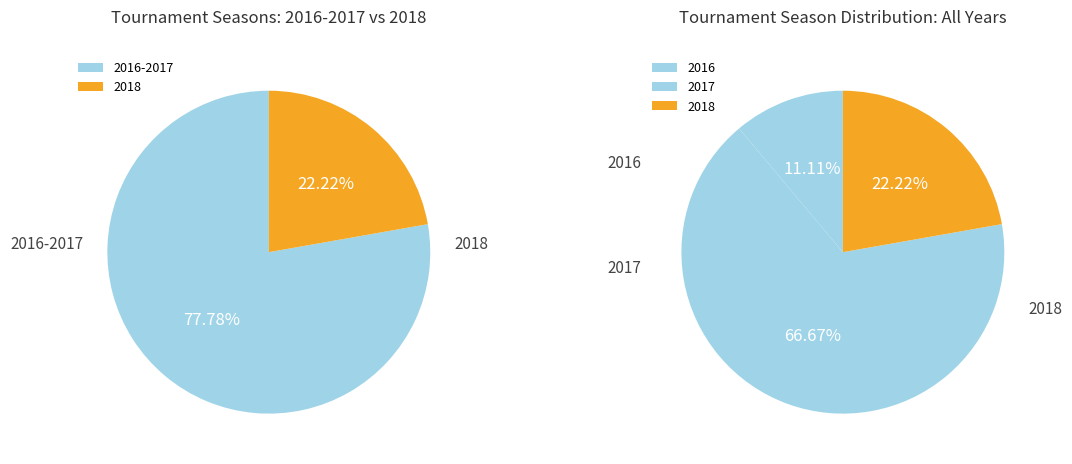

Does 2016 account for over 50% of the chart?

No